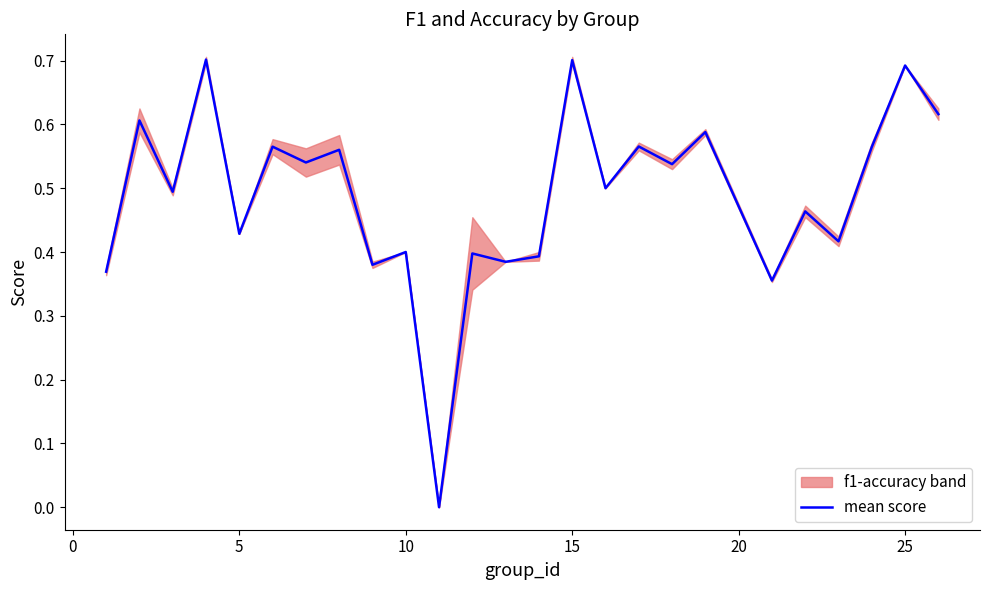

How many points are higher than both their immediate neighbors (excluding endpoints)?

11